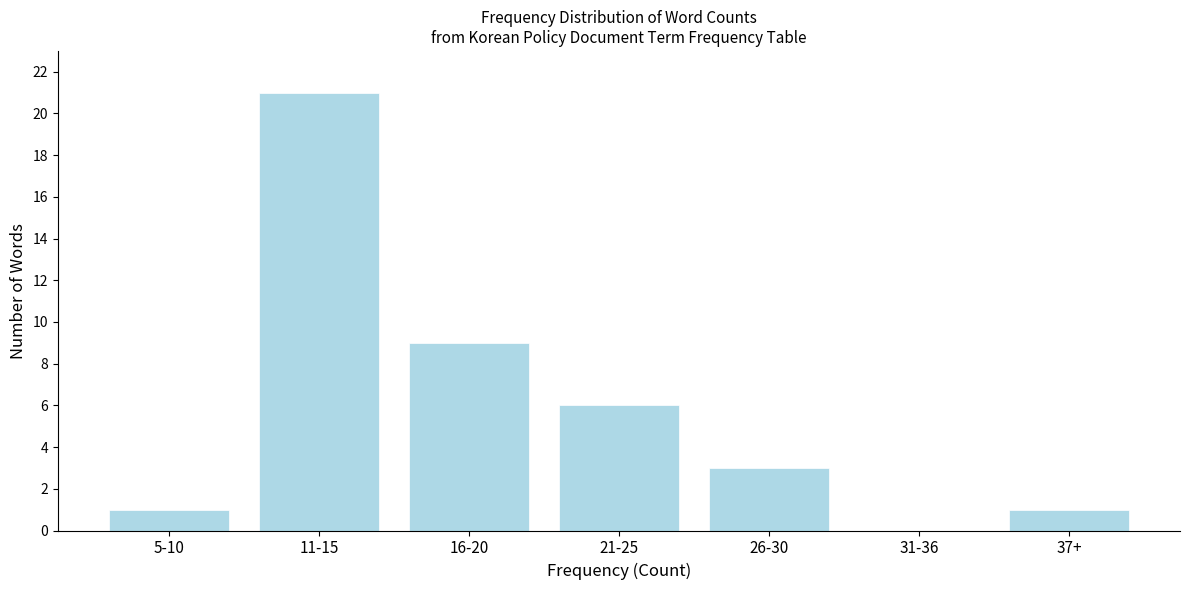

Reading left to right, transcribe all the data shown in this chart.

5-10=1	11-15=21	16-20=9	21-25=6	26-30=3	31-36=0	37+=1